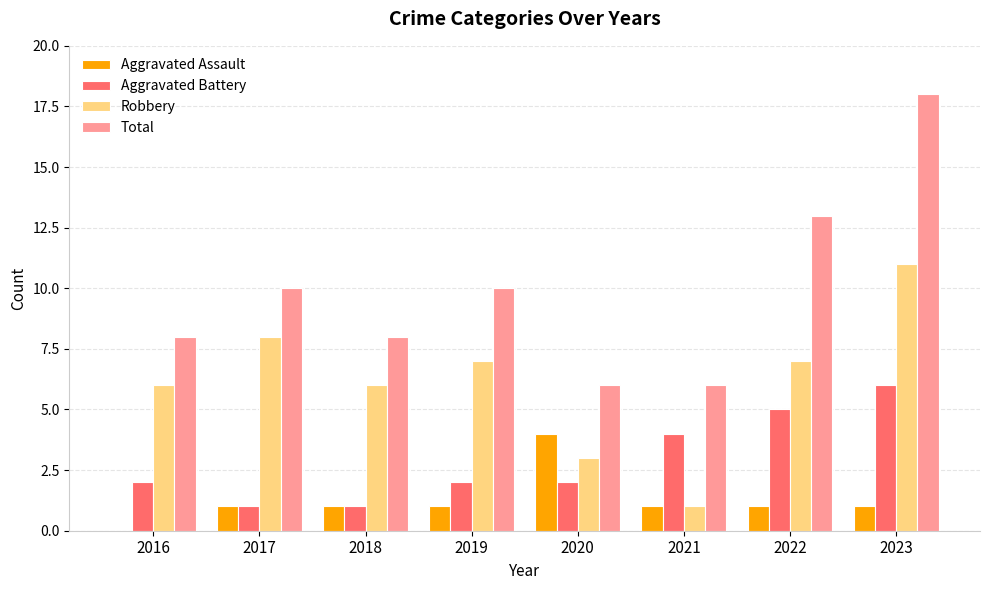

Which series has the widest spread of values?

Total